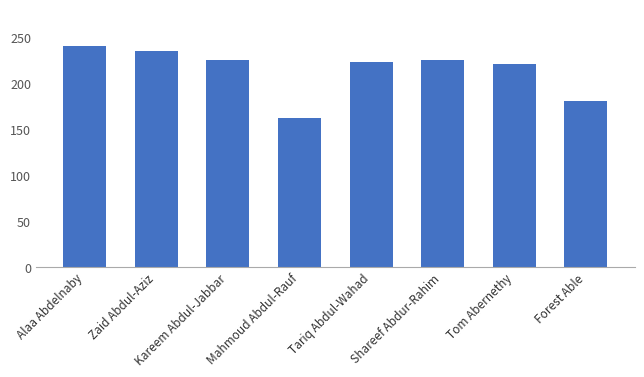

What is the label of the 2nd bar from the left?

Zaid Abdul-Aziz